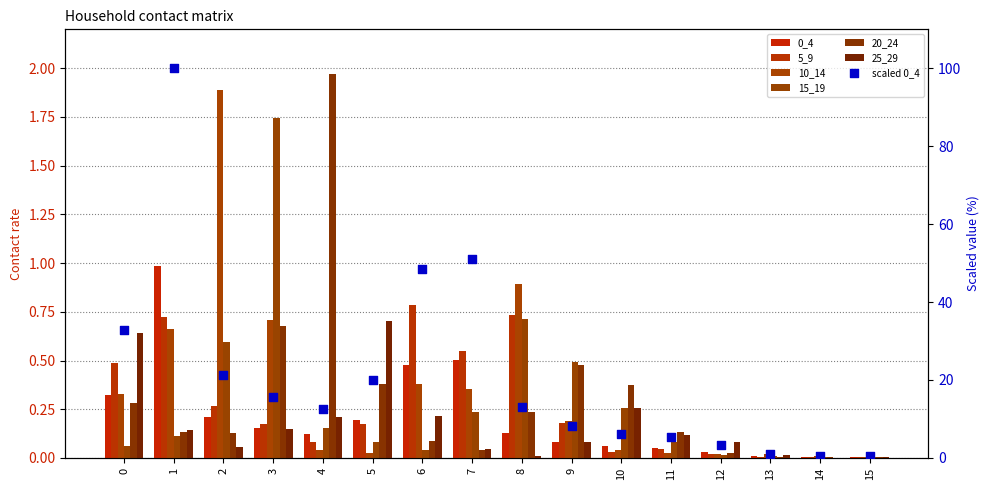

At how many categories does at least one series exceed 0?

16